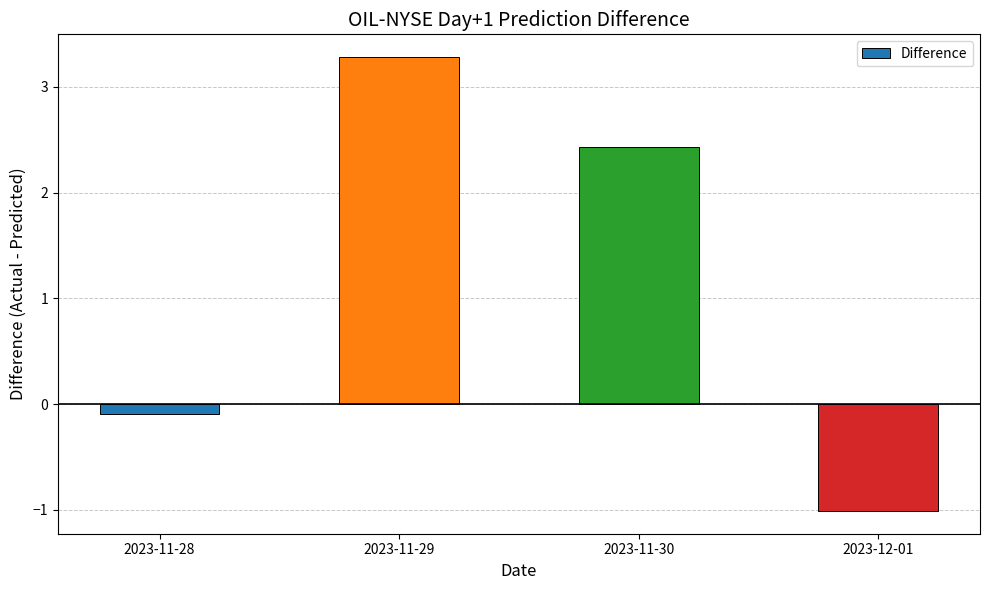

Which label corresponds to the largest value in the chart?

2023-11-29